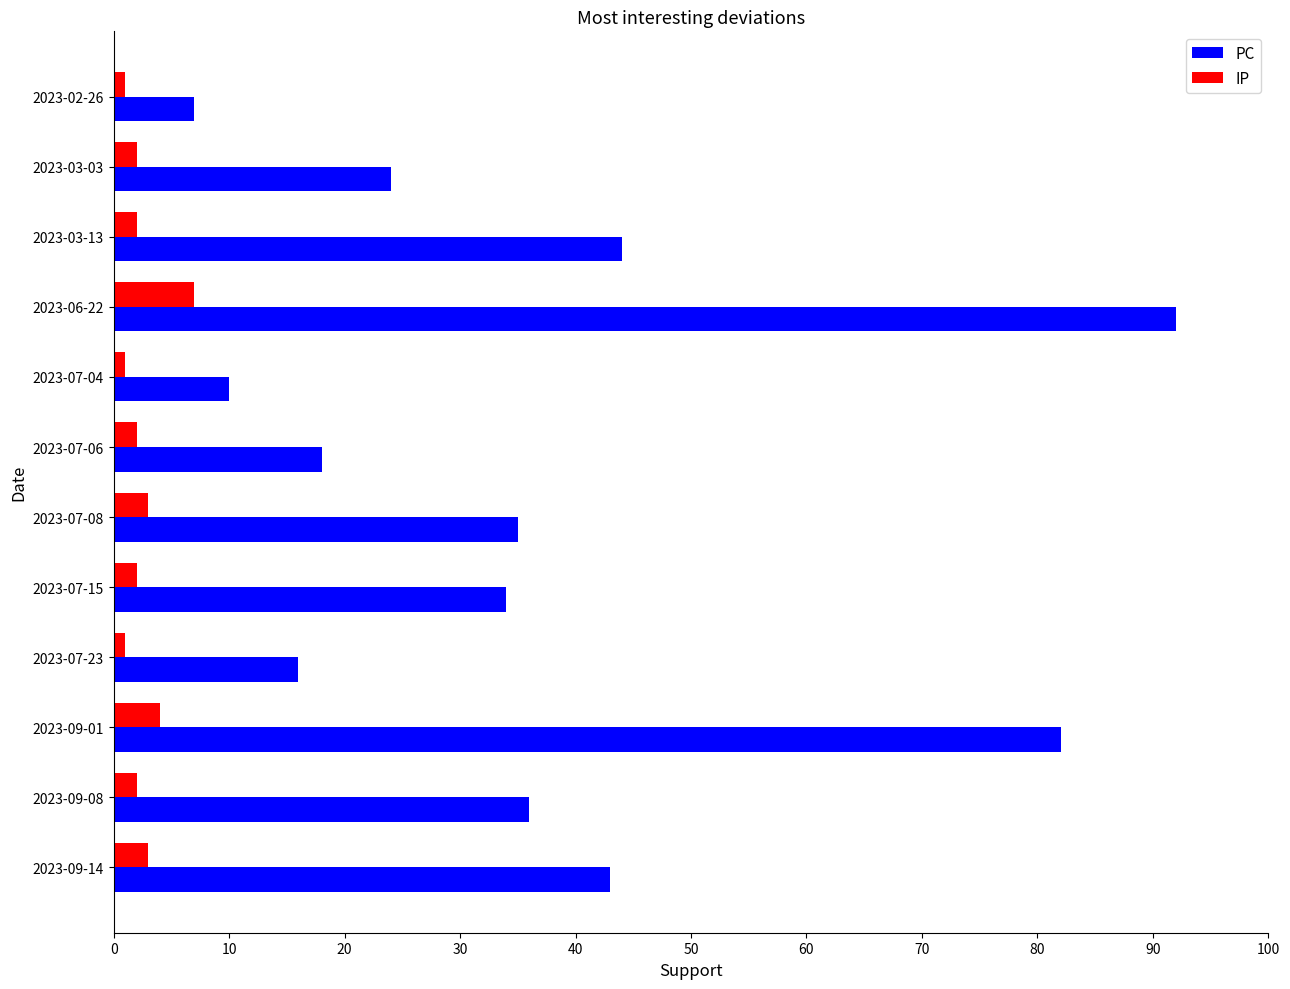

List the series in order of their overall mean, lowest first.

IP, PC